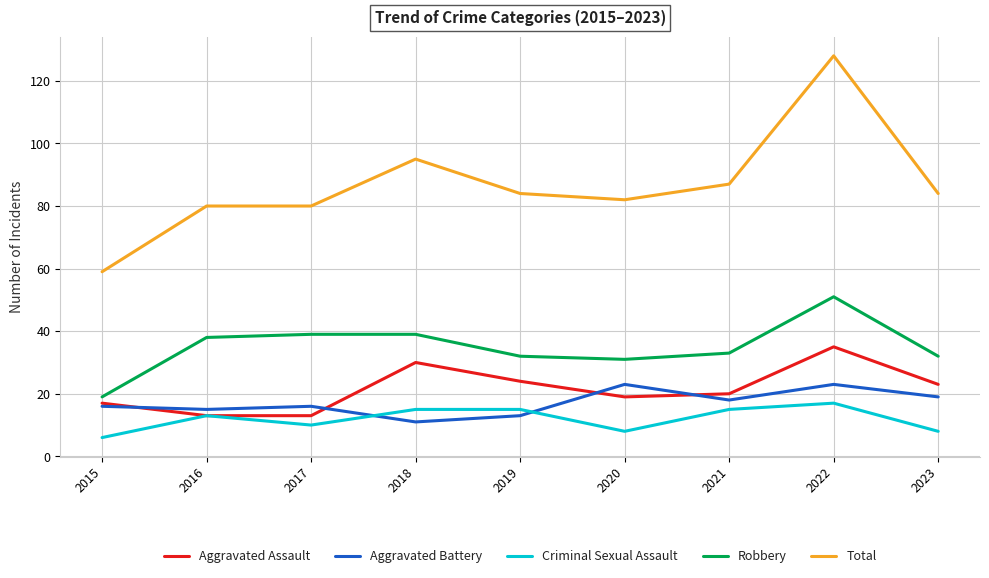

What is the difference between the second highest and second lowest values in the Robbery series?

8